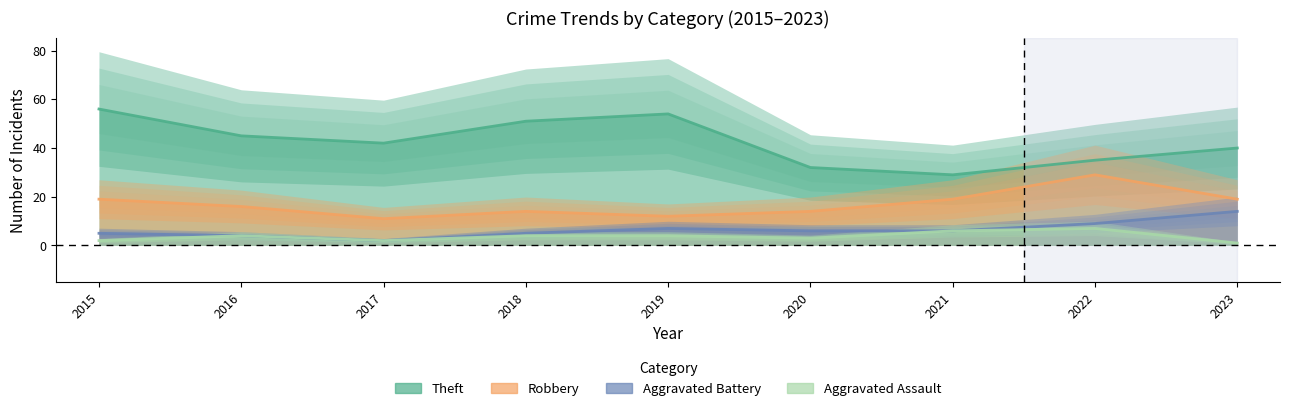

At which label does Aggravated Battery reach its minimum?

2017